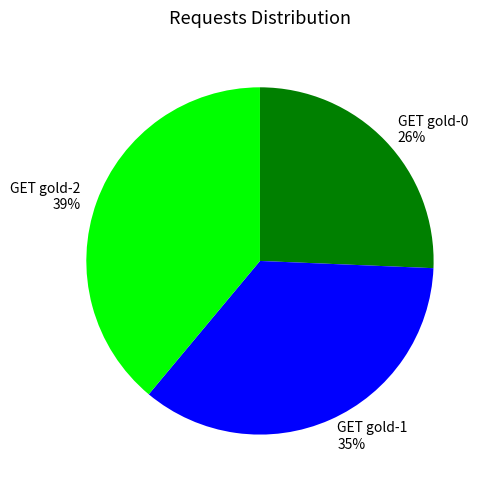

Is the sum of GET gold-0 and GET gold-1 greater than half?

Yes